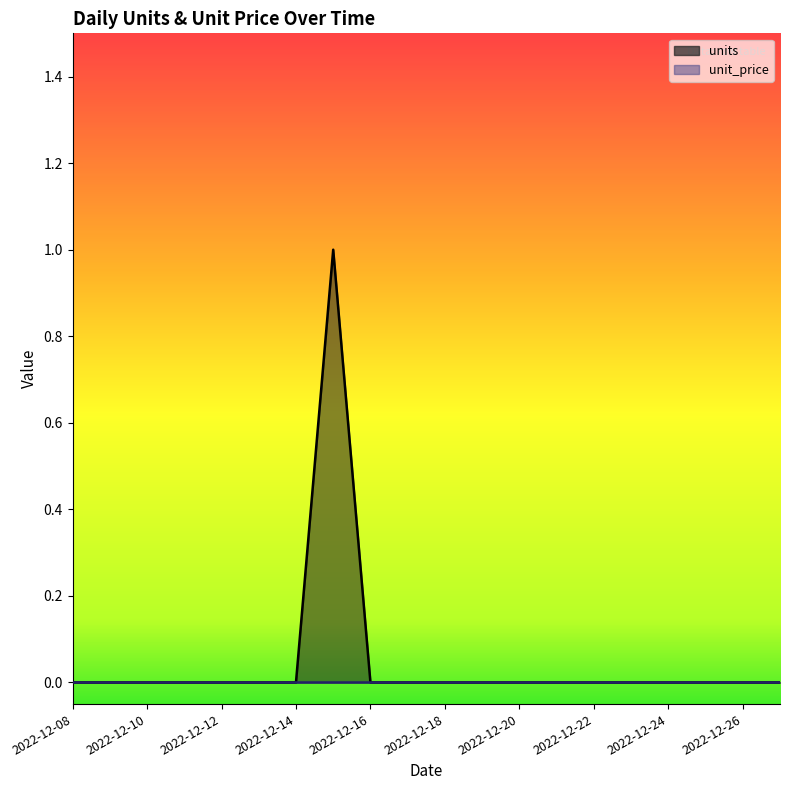

Reading left to right, transcribe all the data shown in this chart.

2022-12-08=0	2022-12-09=0	2022-12-10=0	2022-12-11=0	2022-12-12=0	2022-12-13=0	2022-12-14=0	2022-12-15=1	2022-12-16=0	2022-12-17=0	2022-12-18=0	2022-12-19=0	2022-12-20=0	2022-12-21=0	2022-12-22=0	2022-12-23=0	2022-12-24=0	2022-12-25=0	2022-12-26=0	2022-12-27=0